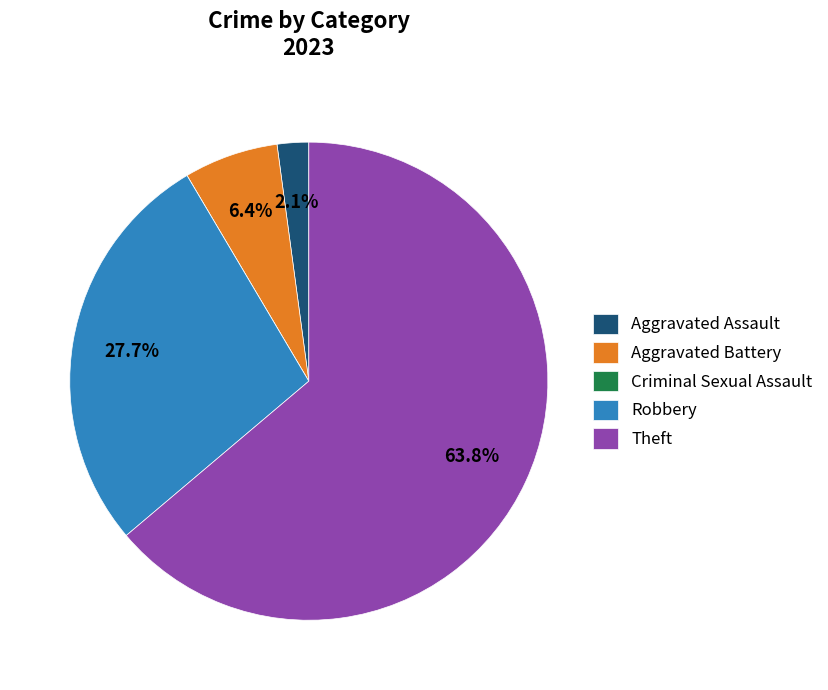

Which slice is the largest?

Theft